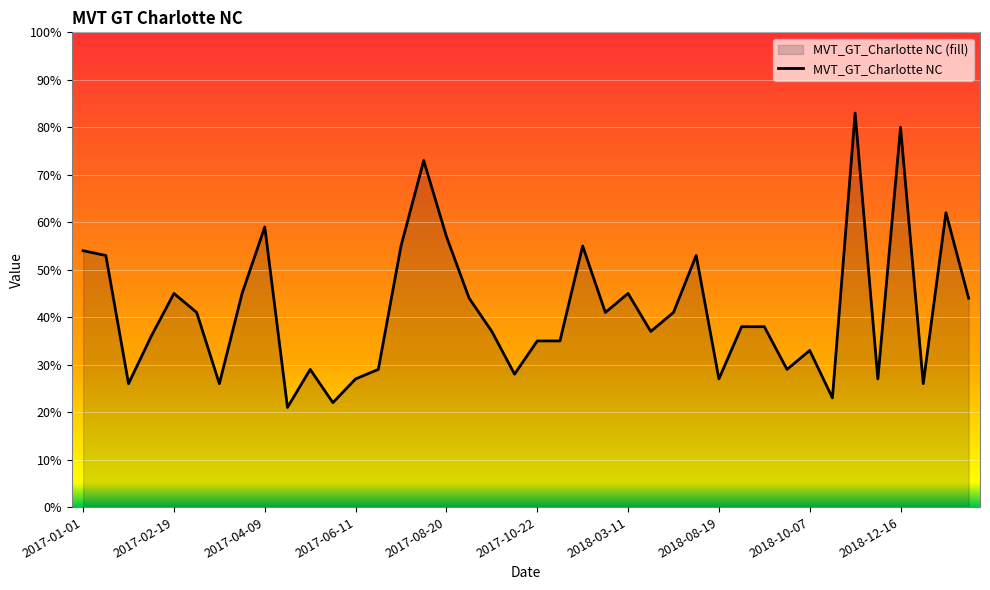

What is the smallest value displayed?

21